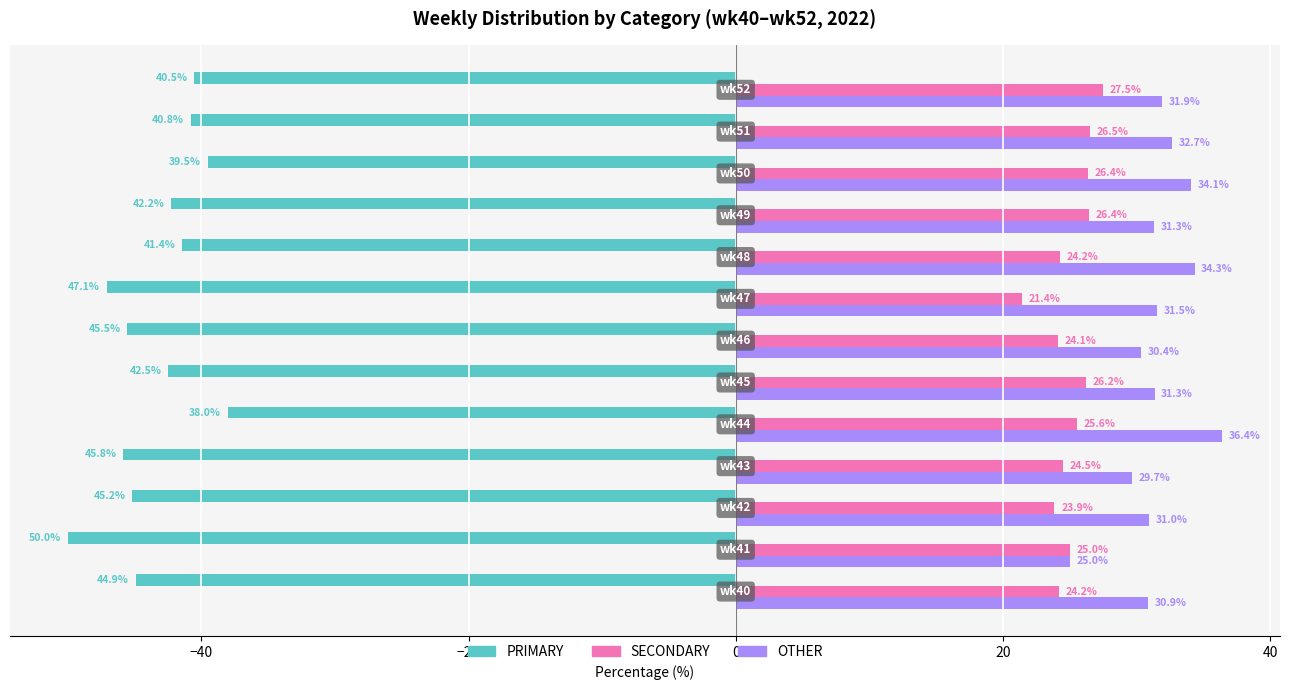

Which series has the widest spread of values?

PRIMARY